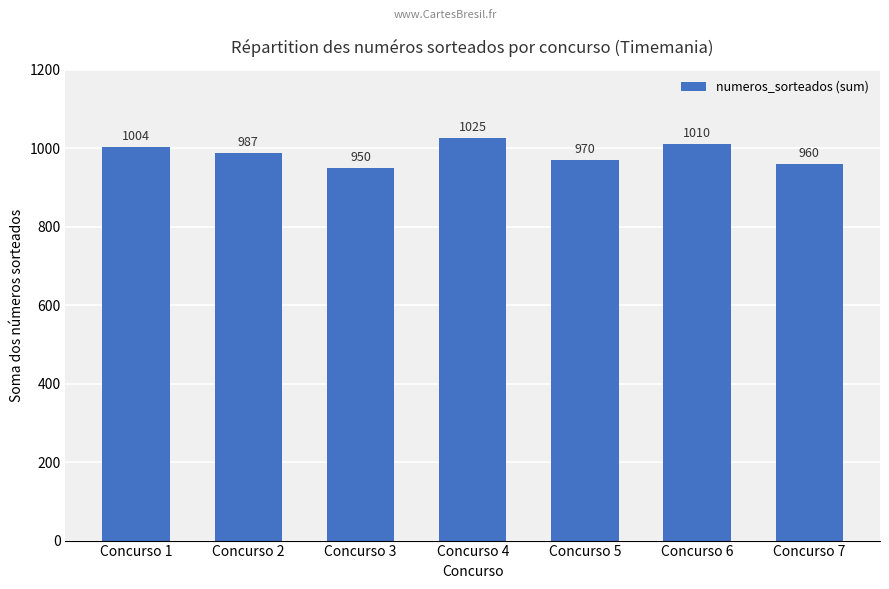

List the labels in order of value, smallest first.

Concurso 3, Concurso 7, Concurso 5, Concurso 2, Concurso 1, Concurso 6, Concurso 4